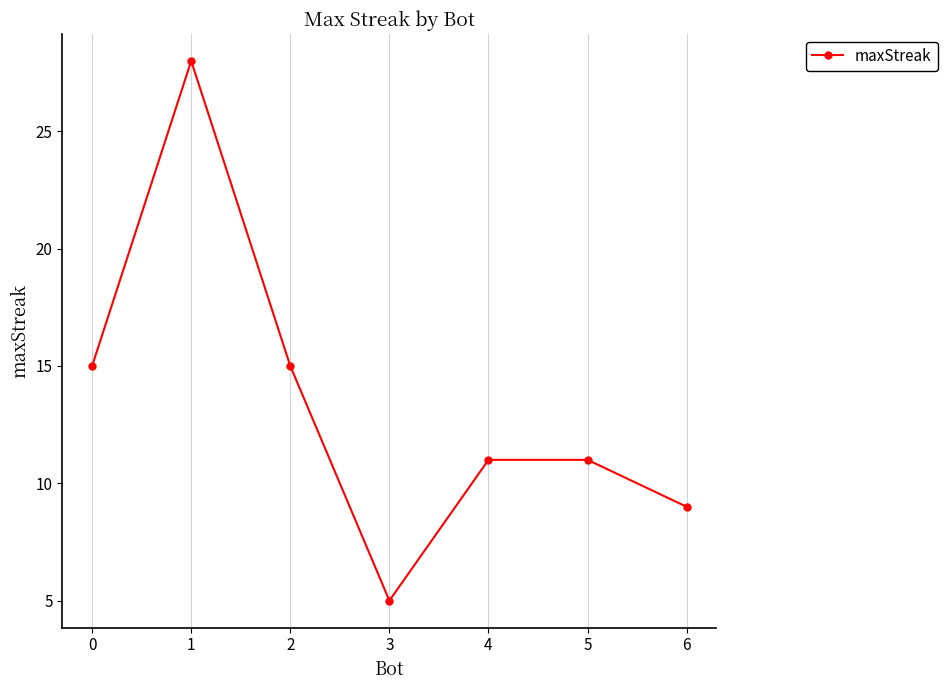

Which category has the lowest value across all series?

3